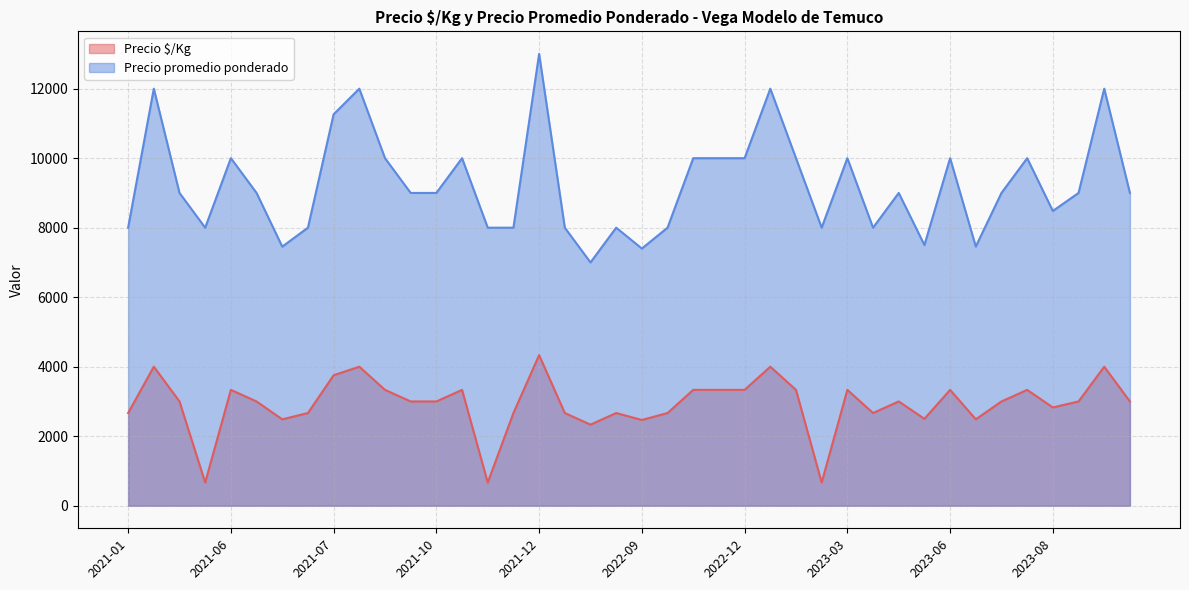

At which category is the sum across all series the highest?

2021-12